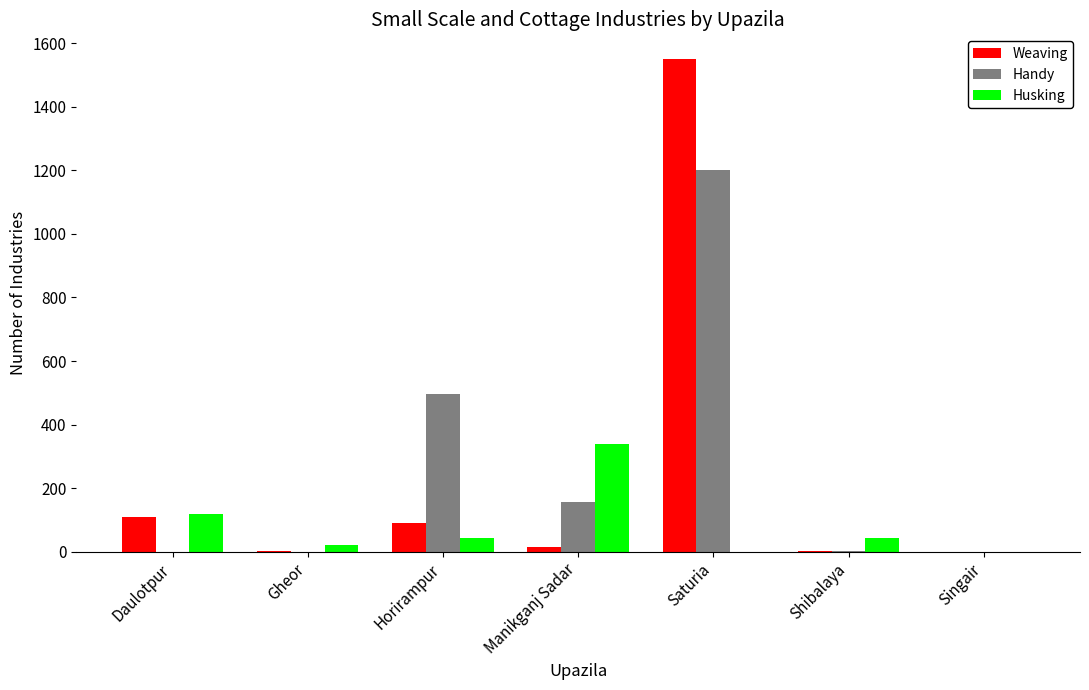

Which series changed the most between Saturia and Shibalaya?

Weaving